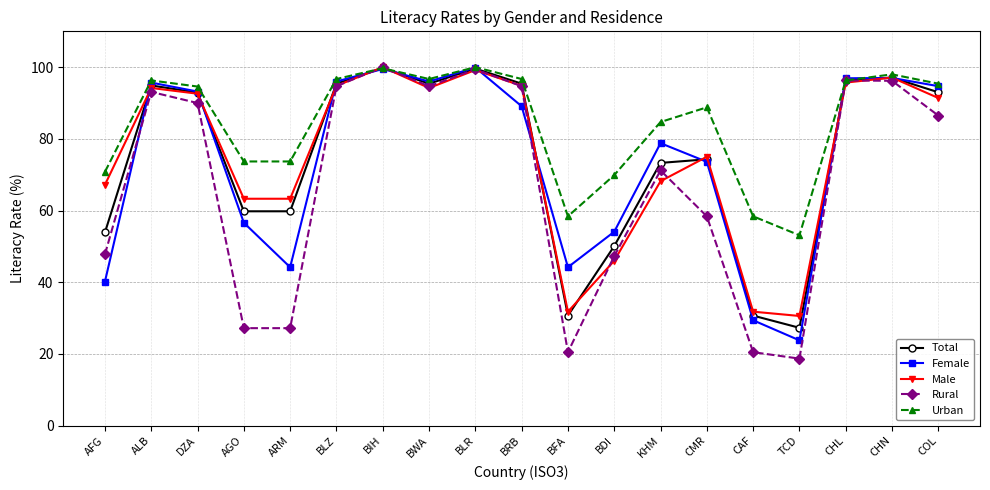

What is the smallest value displayed?

18.7